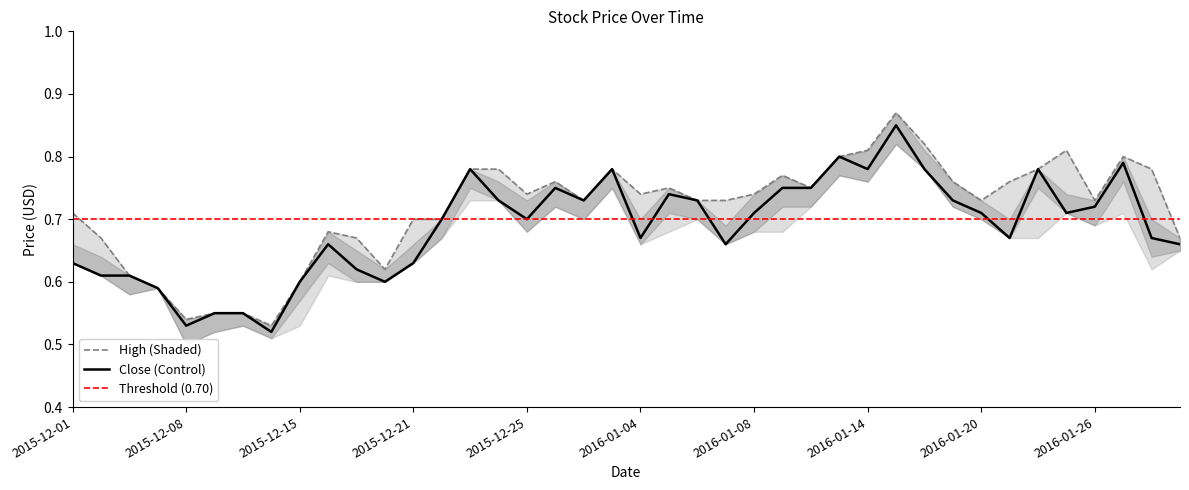

Reading right to left, transcribe all the data shown in this chart.

Close: 0.7	0.7	0.8	0.7	0.7	0.8	0.7	0.7	0.7	0.8	0.8	0.8	0.8	0.8	0.8	0.7	0.7	0.7	0.7	0.7	0.8	0.7	0.8	0.7	0.7	0.8	0.7	0.6	0.6	0.6	0.7	0.6	0.5	0.6	0.6	0.5	0.6	0.6	0.6	0.6
High: 0.7	0.8	0.8	0.7	0.8	0.8	0.8	0.7	0.8	0.8	0.9	0.8	0.8	0.8	0.8	0.7	0.7	0.7	0.8	0.7	0.8	0.7	0.8	0.7	0.8	0.8	0.7	0.7	0.6	0.7	0.7	0.6	0.5	0.6	0.6	0.5	0.6	0.6	0.7	0.7